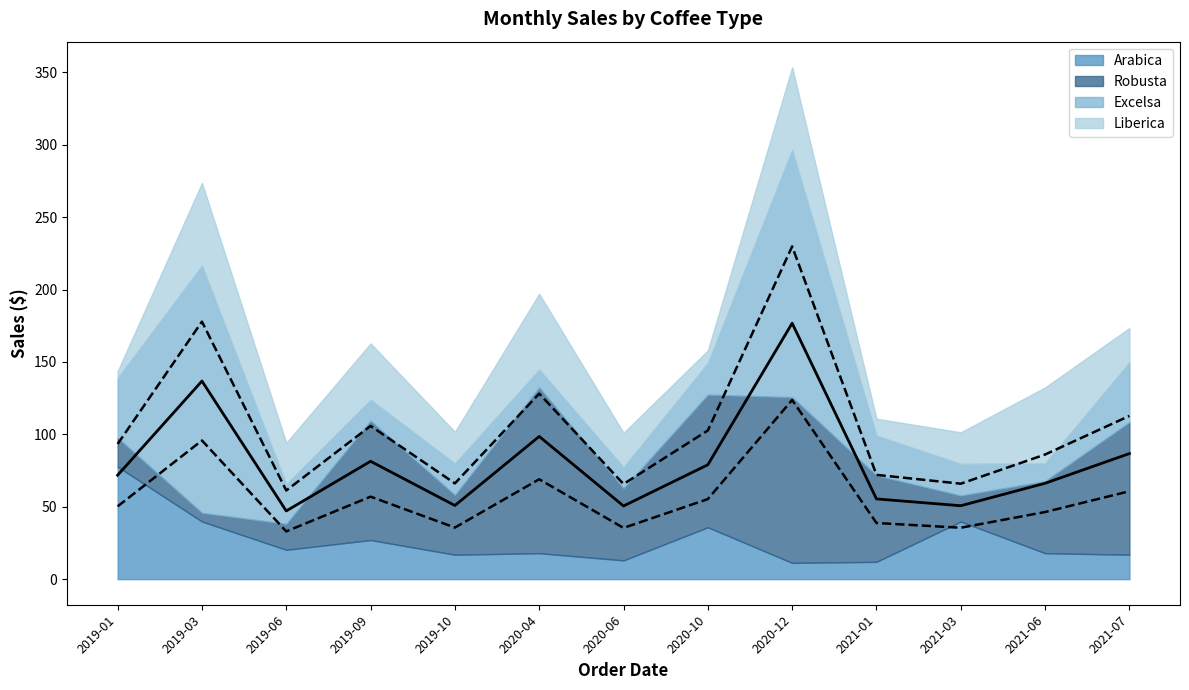

Where does the Excelsa series first go above 21?

2019-01